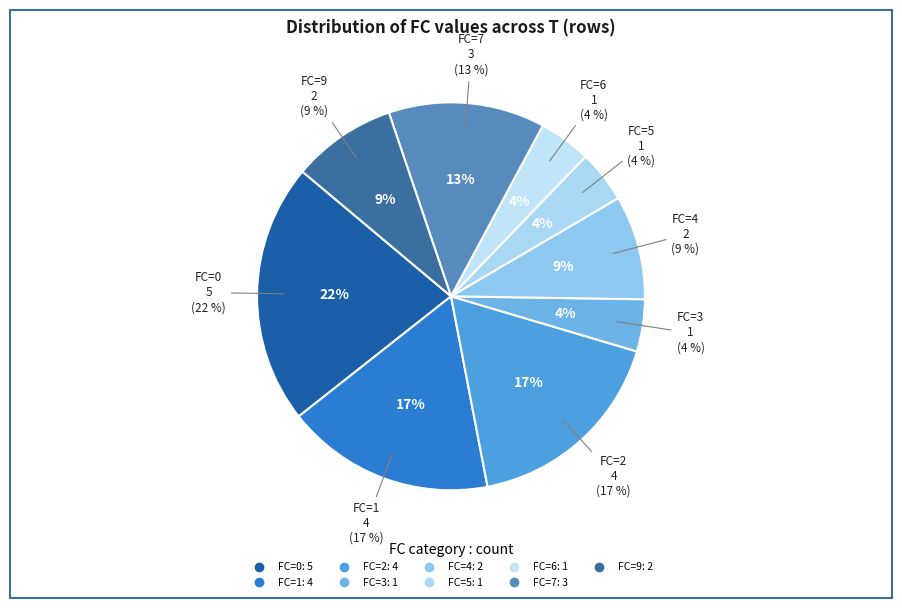

To the nearest percent, what portion does FC=1 represent?

17%